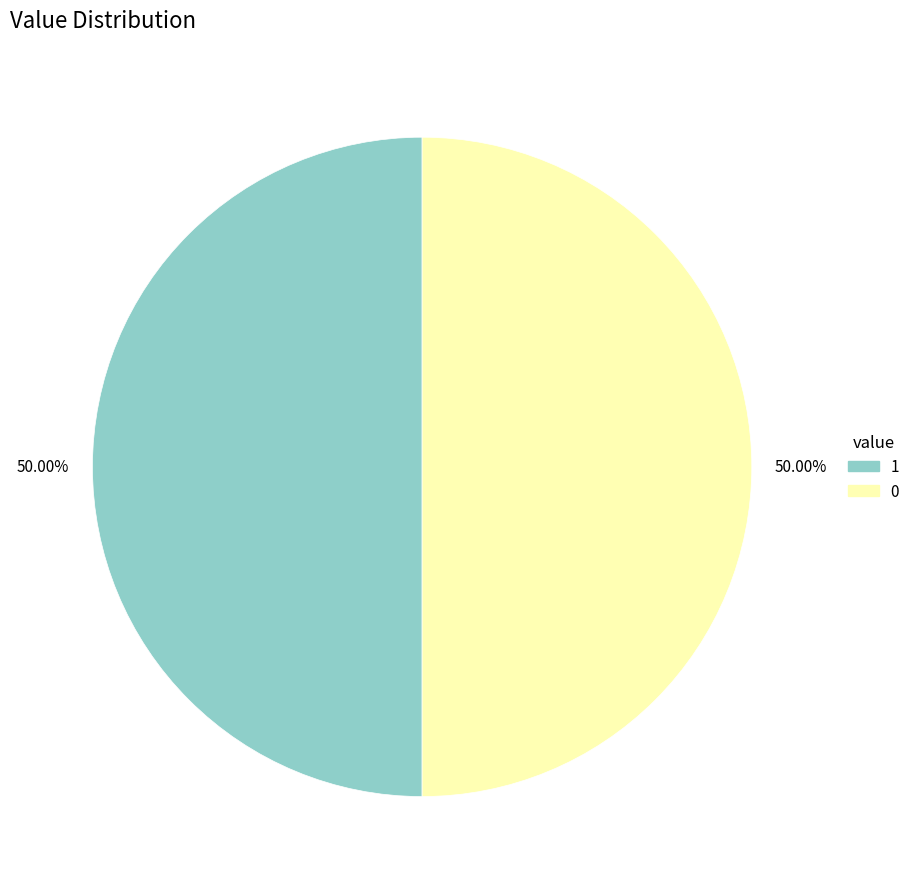

Do 0 and 1 together represent more than half of the pie?

Yes